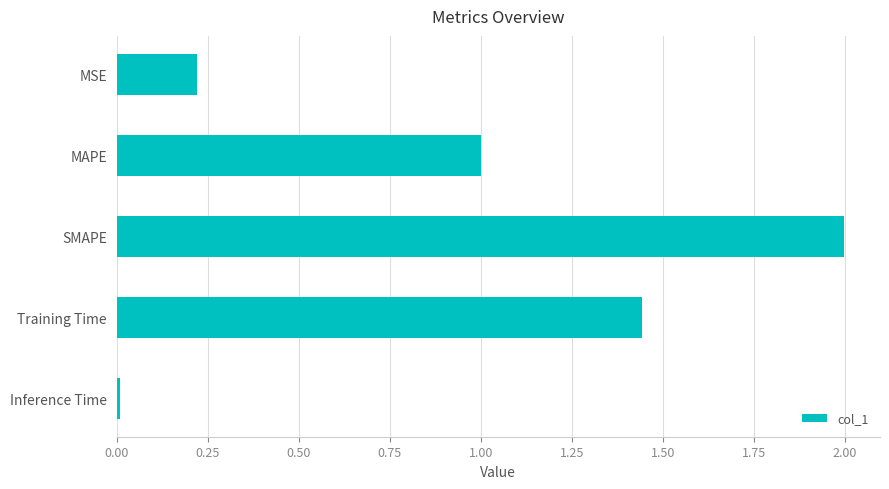

Rank the categories by value from highest to lowest.

SMAPE, Training Time, MAPE, MSE, Inference Time